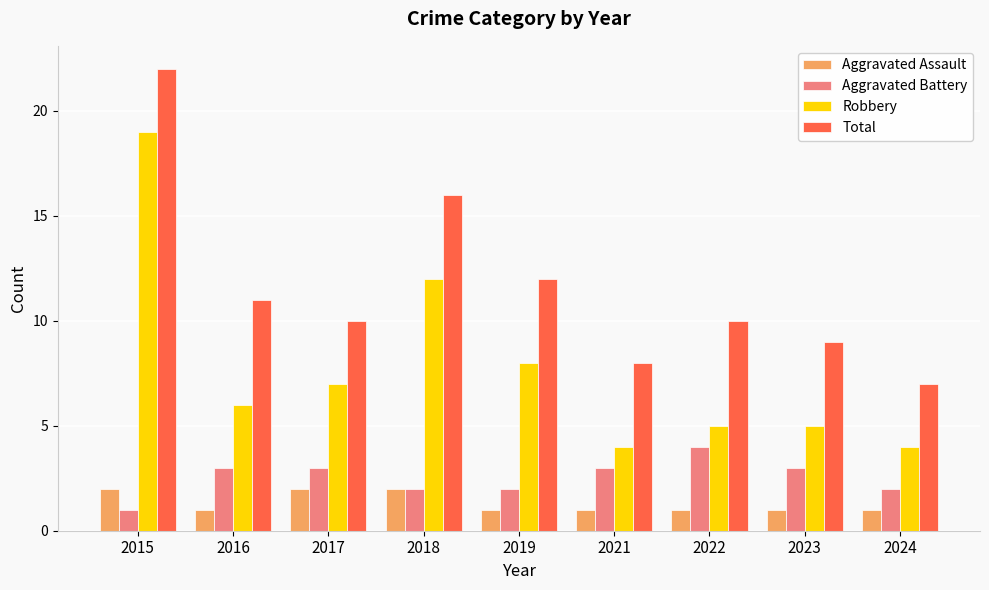

How many groups of bars are there?

9